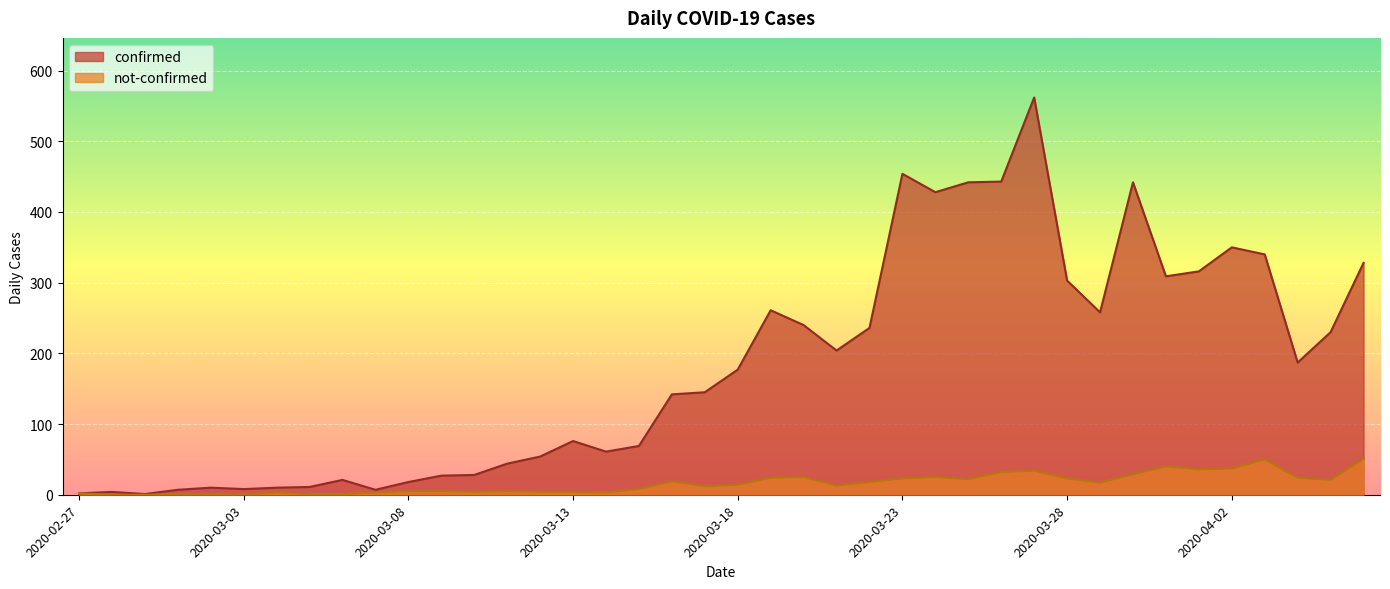

What is the label of the 38th point from the right?

2020-02-29